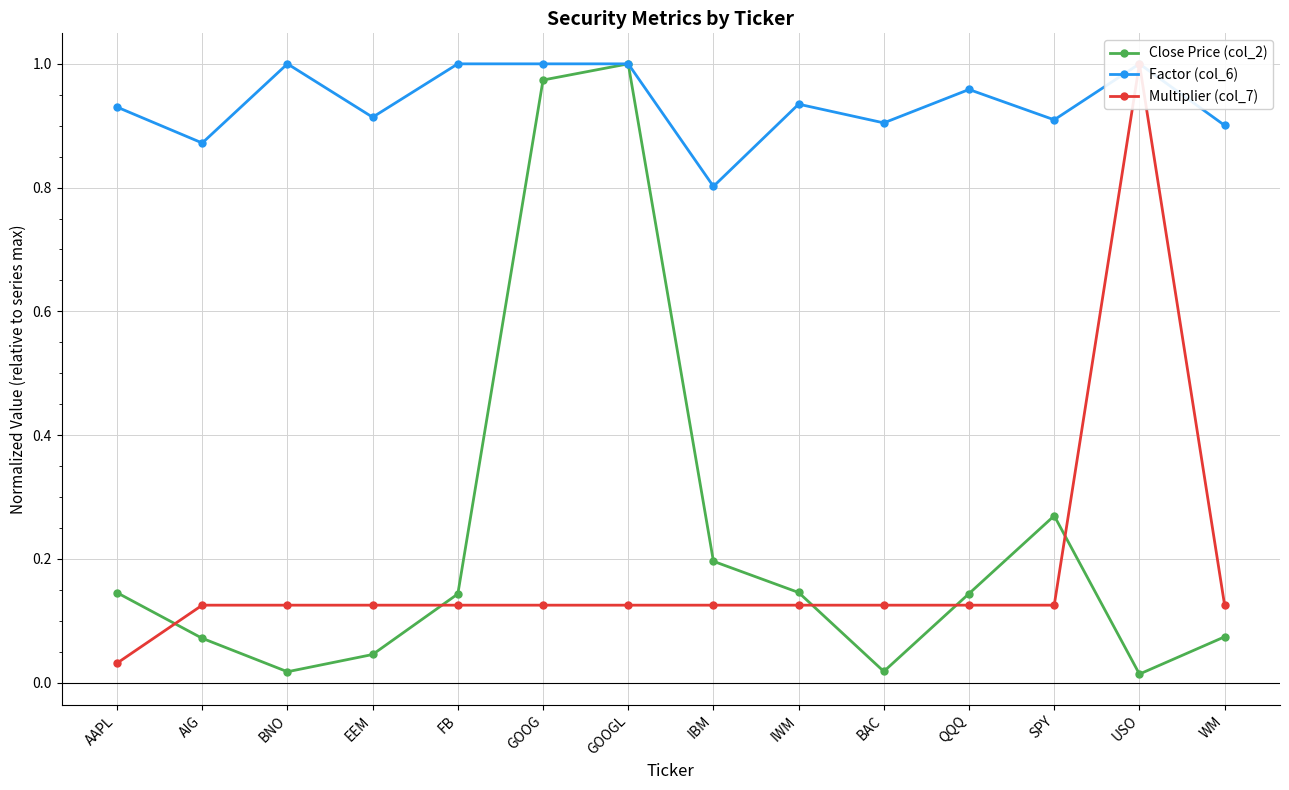

Reading right to left, transcribe all the data shown in this chart.

Close Price (col_2): 0.1	0.0	0.3	0.1	0.0	0.1	0.2	1.0	1.0	0.1	0.0	0.0	0.1	0.1
Factor (col_6): 0.9	1.0	0.9	1.0	0.9	0.9	0.8	1.0	1.0	1.0	0.9	1.0	0.9	0.9
Multiplier (col_7): 0.1	1.0	0.1	0.1	0.1	0.1	0.1	0.1	0.1	0.1	0.1	0.1	0.1	0.0